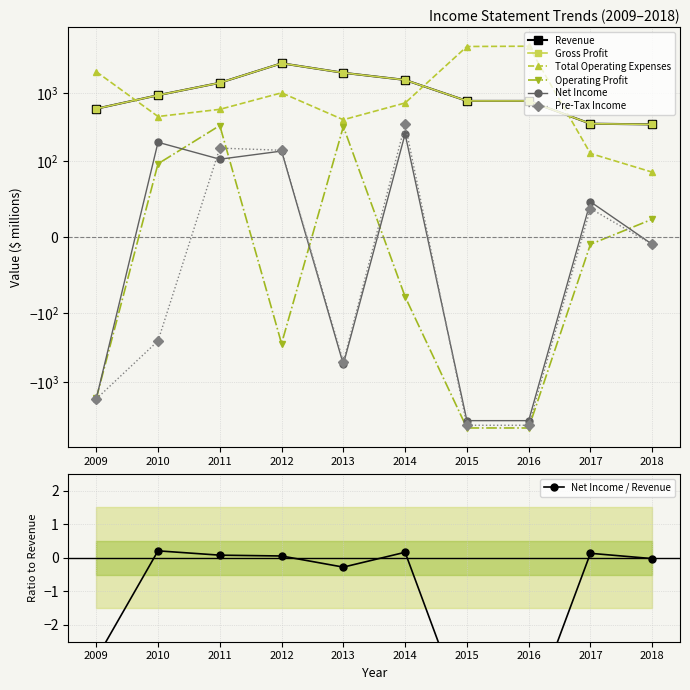

At which category does Operating Profit reach its first local peak?

2011